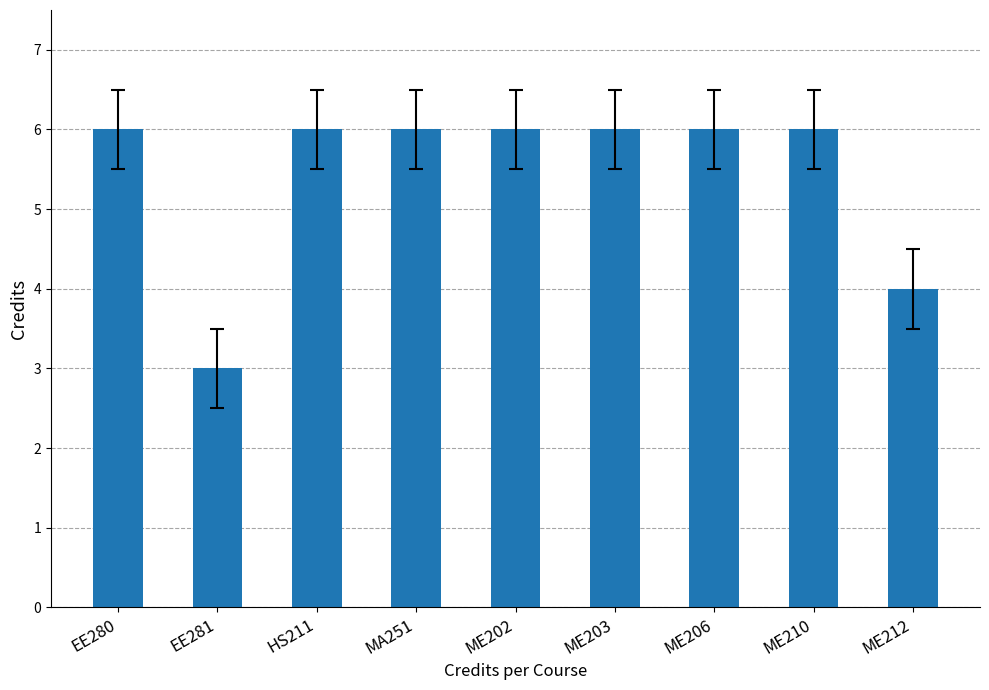

What is the value of the 8th bar from the left?

6